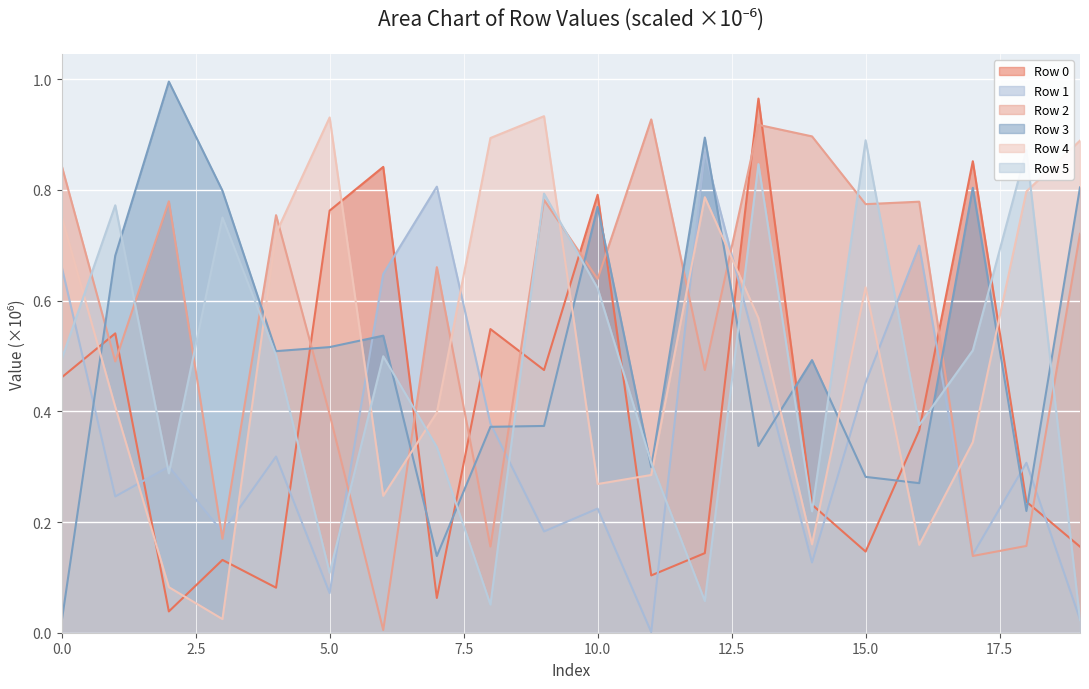

Is it true that Row 2 equals 0.8 at 0?

True